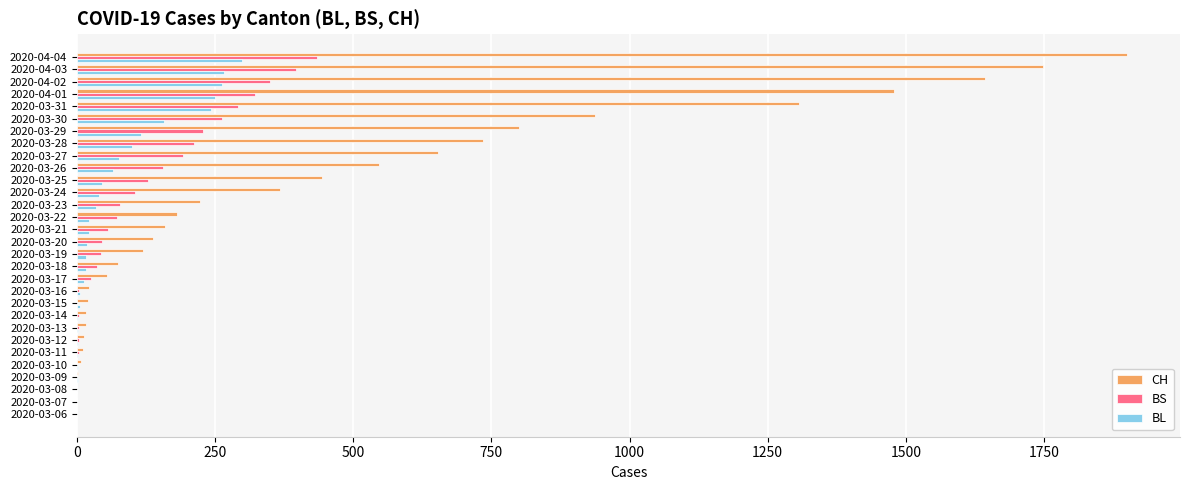

Which series has the largest total across all categories?

CH